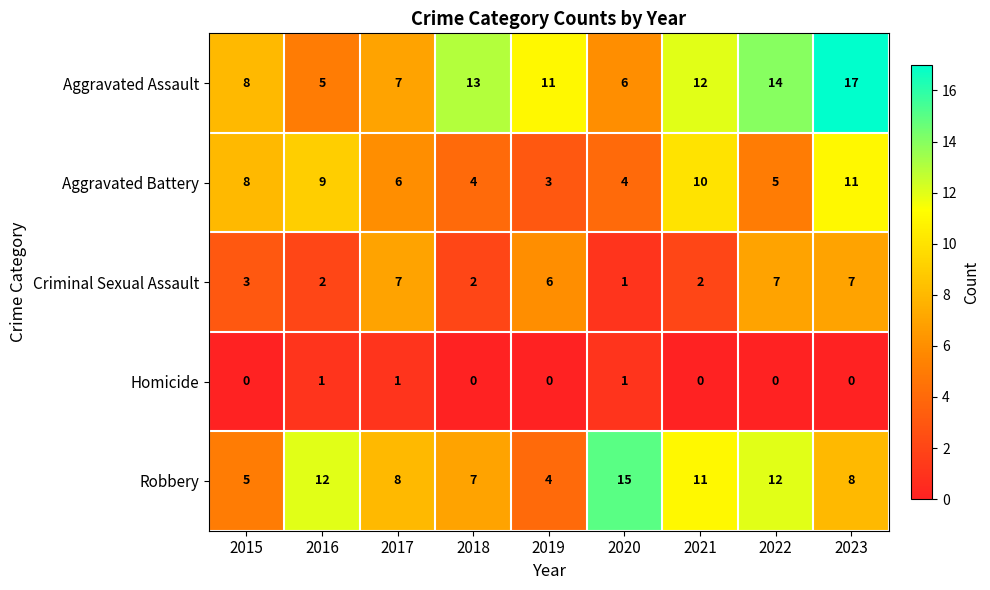

What is the total value across all series at 2017?

29